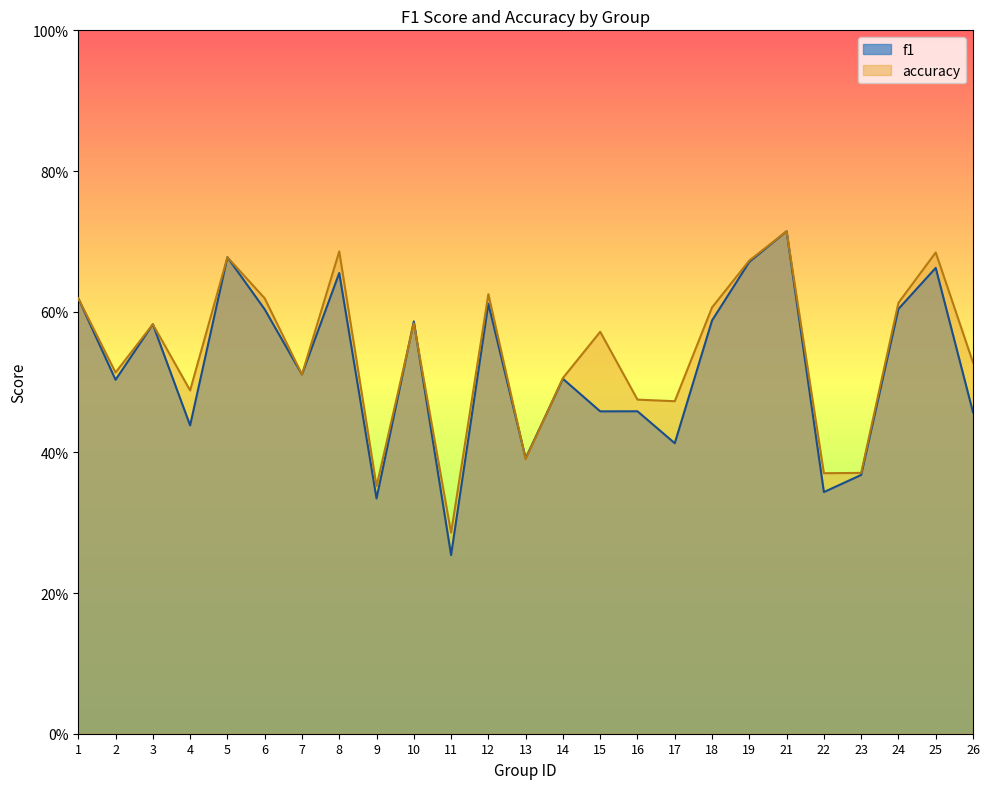

Is it true that accuracy equals 0.6 at 15?

True